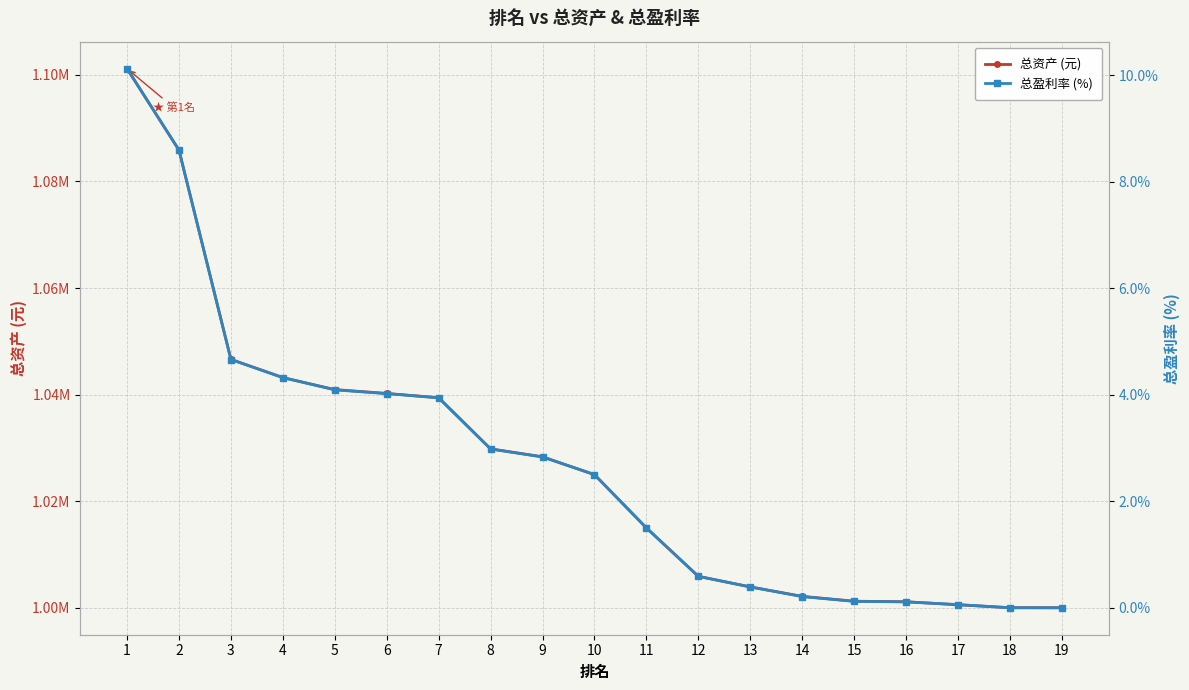

What is the highest value of the 总资产 (元) series?

1101164.5